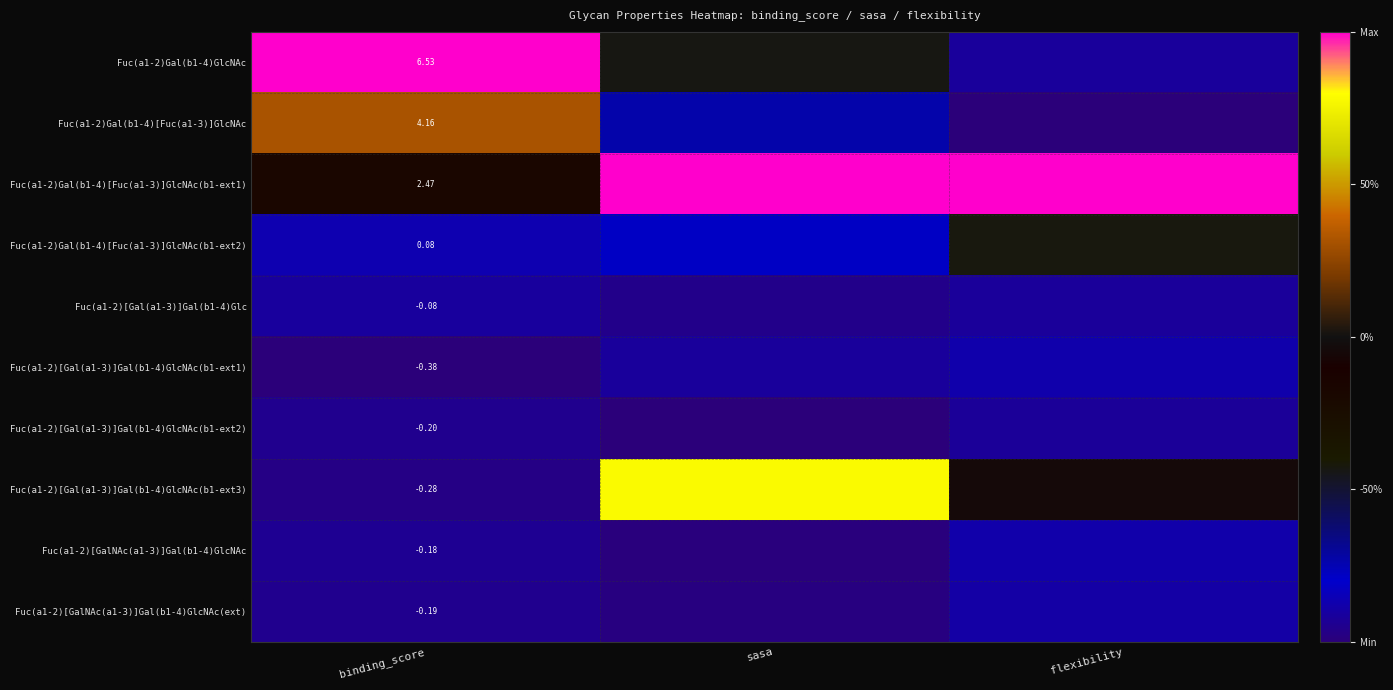

What is the sum of all Fuc(a1-2)[Gal(a1-3)]Gal(b1-4)GlcNAc(b1-ext1) values?

-2.8